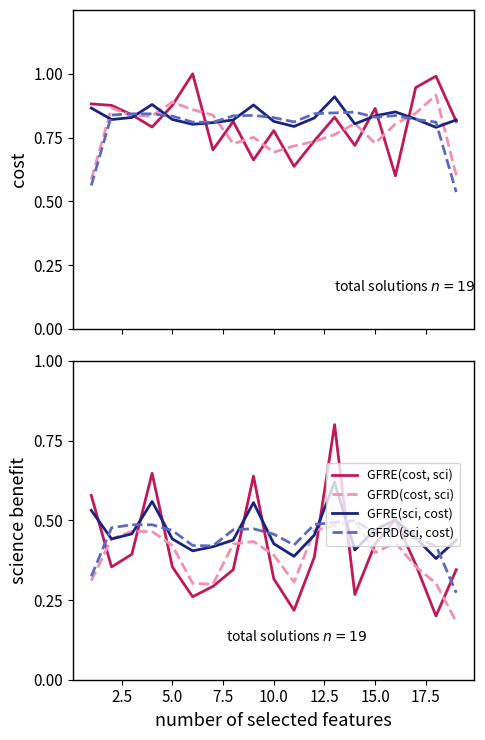

True or false: cost has a value of 0.8 at 3.

True